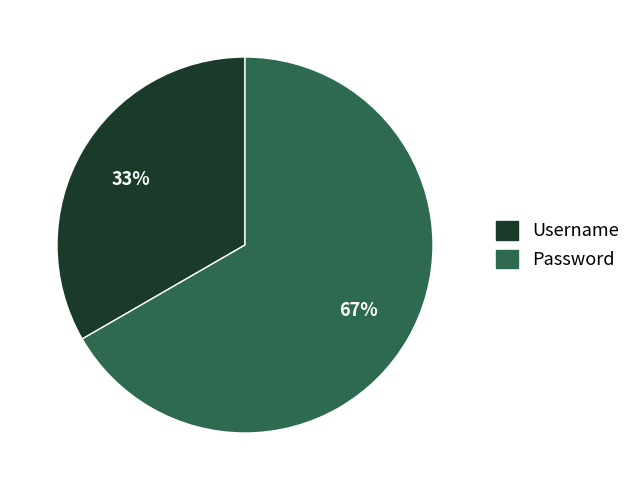

Count the number of slices in the pie.

2